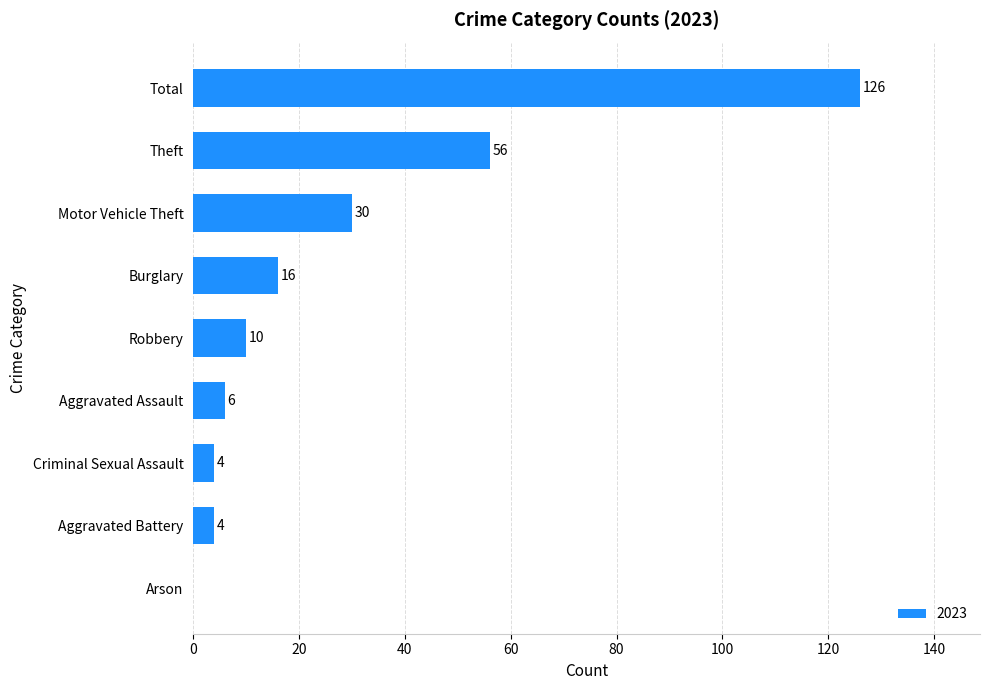

Which category has the highest value across all series?

Total